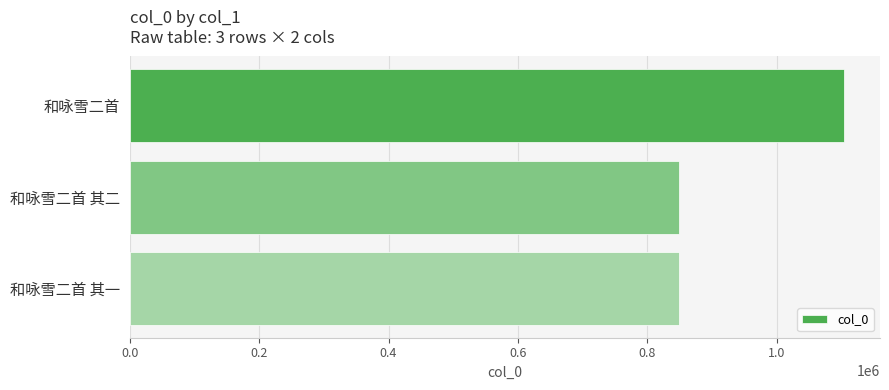

How many distinct data groups are displayed?

1